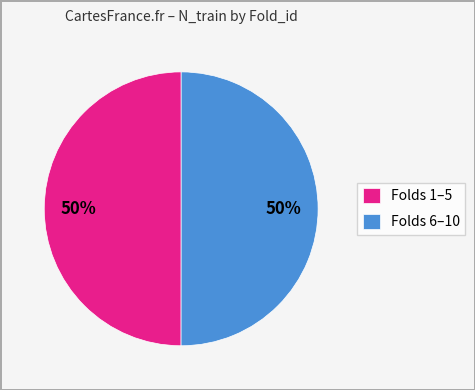

How many segments does this pie chart have?

2